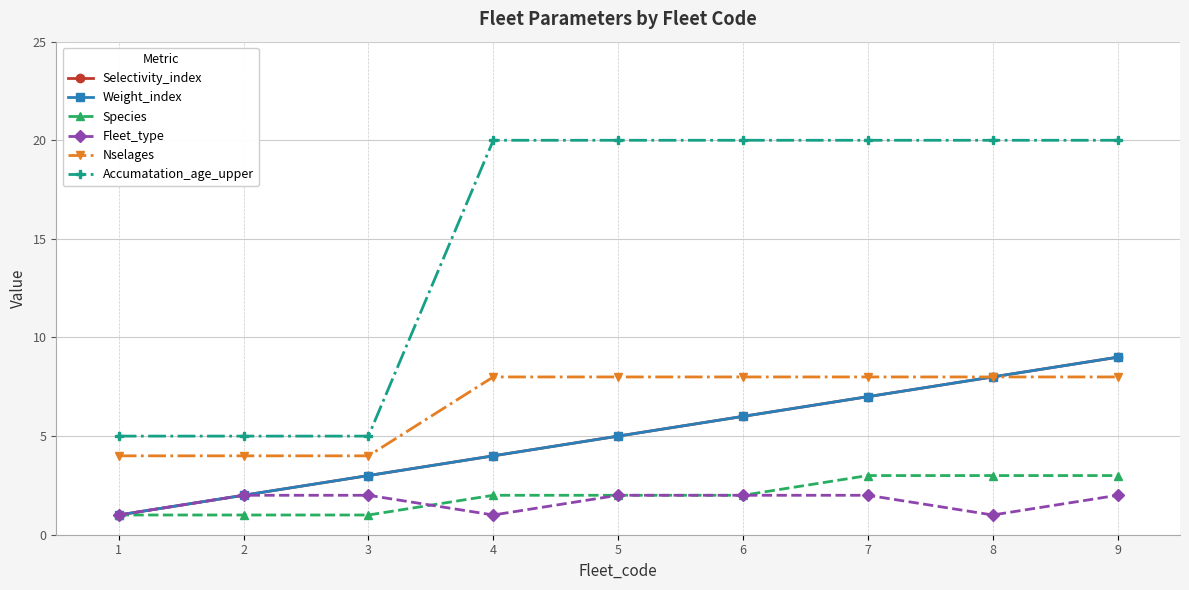

At which label is Nselages closest to 6?

1